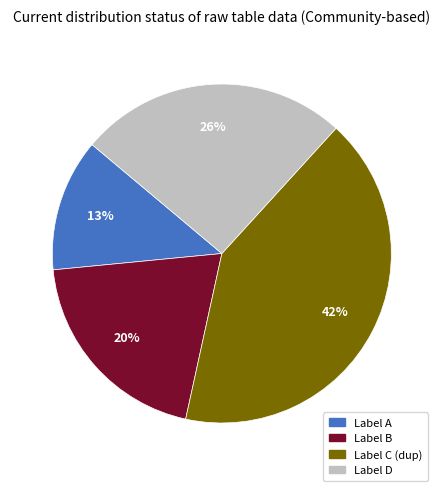

To the nearest percent, what is the average slice percentage?

25%